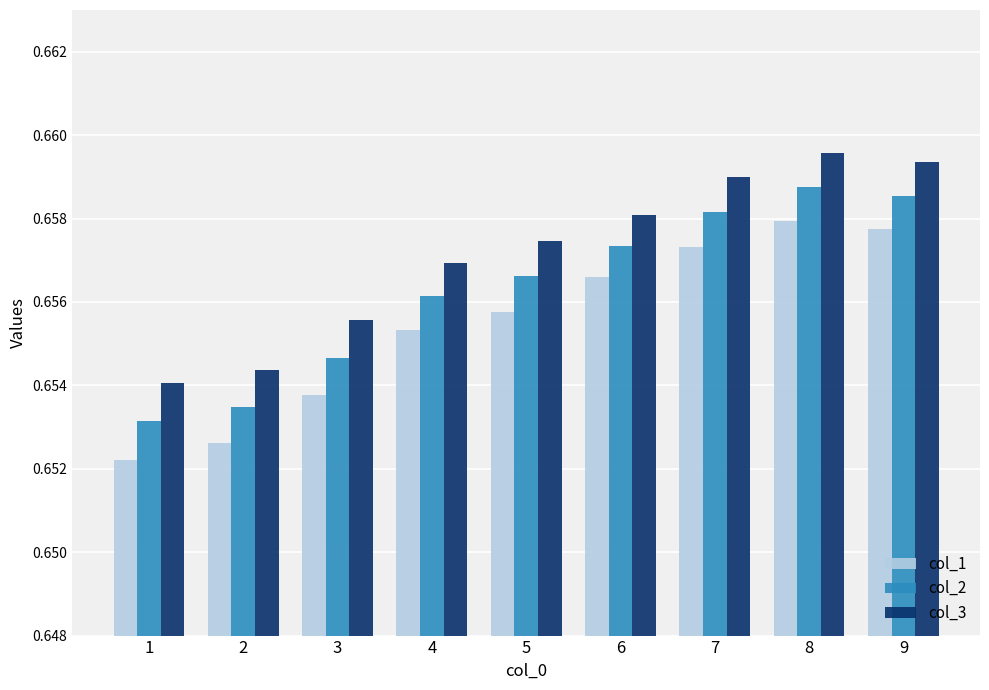

The col_2 series shows 0.4 at 2. True or false?

False